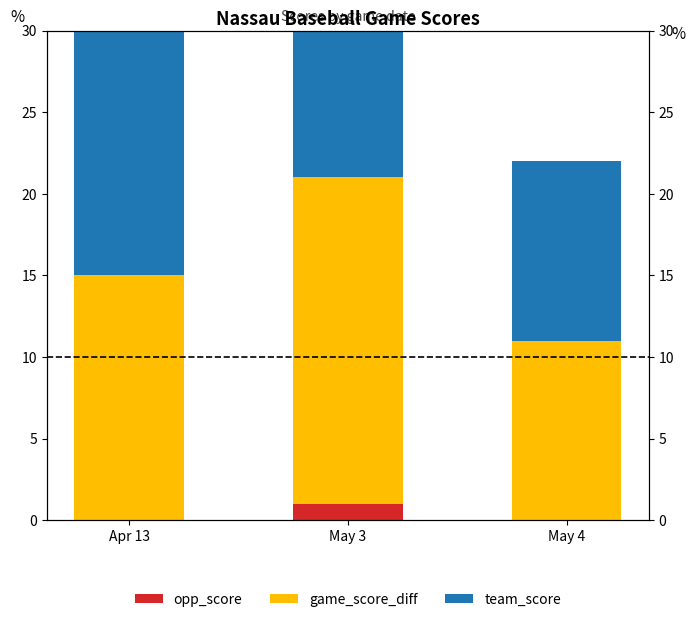

At which category does the chart reach its minimum across all series?

Apr 13